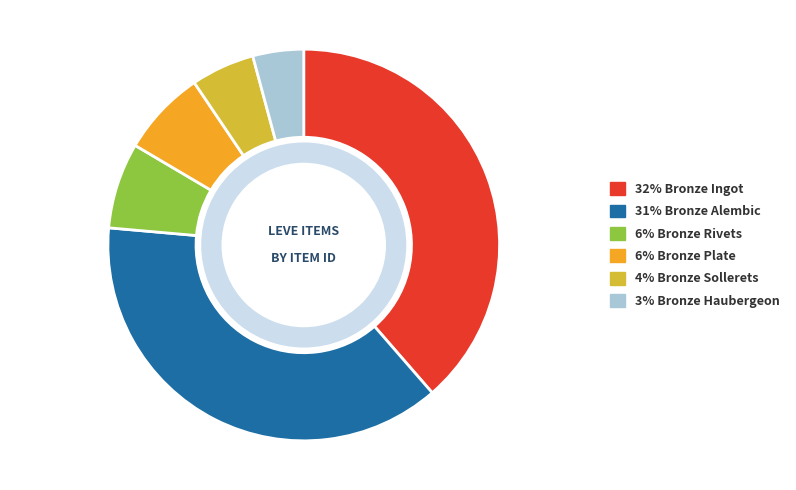

Is there a majority slice in this chart?

No